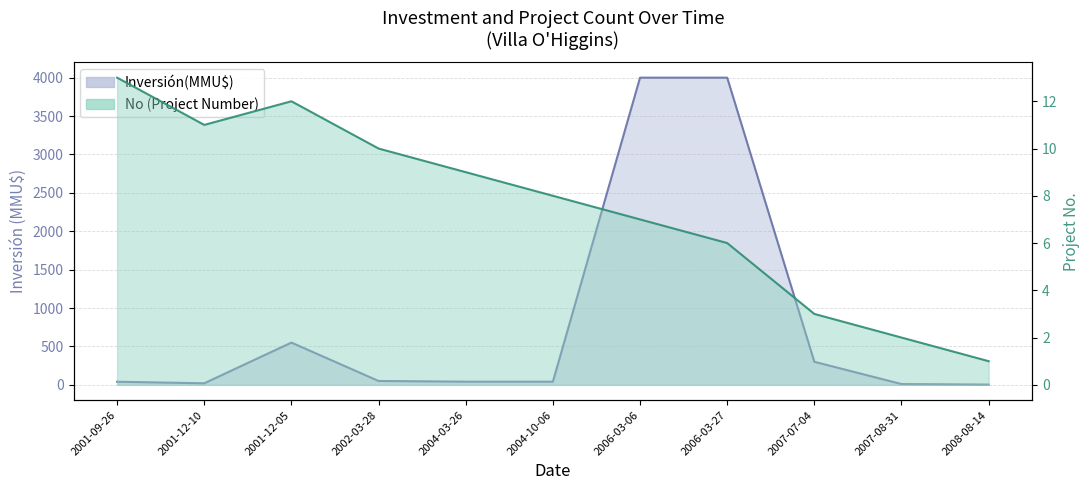

True or false: Inversión(MMU$) and No intersect in this chart.

False